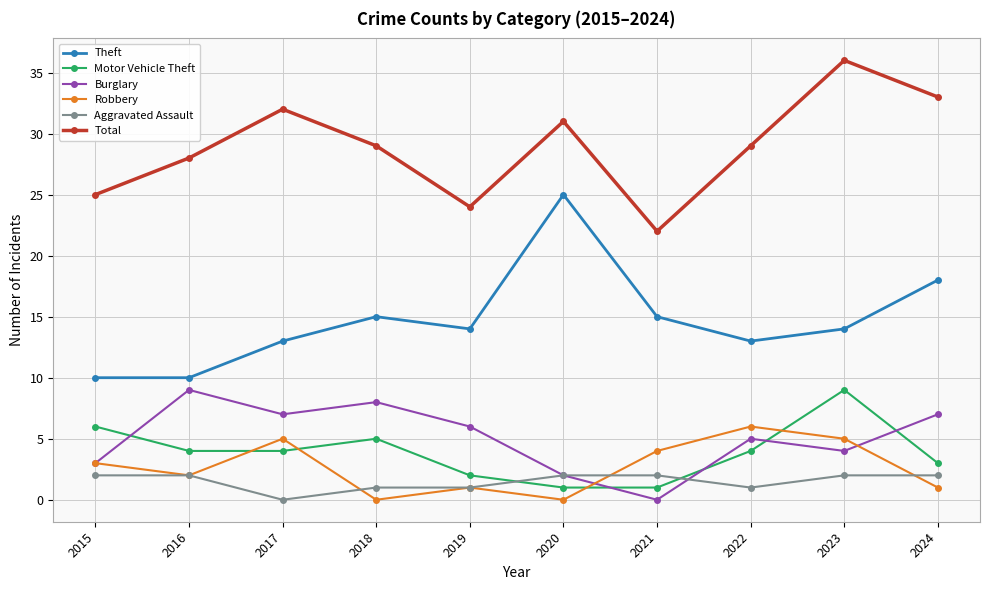

What is the average value of the Aggravated Assault series?

2